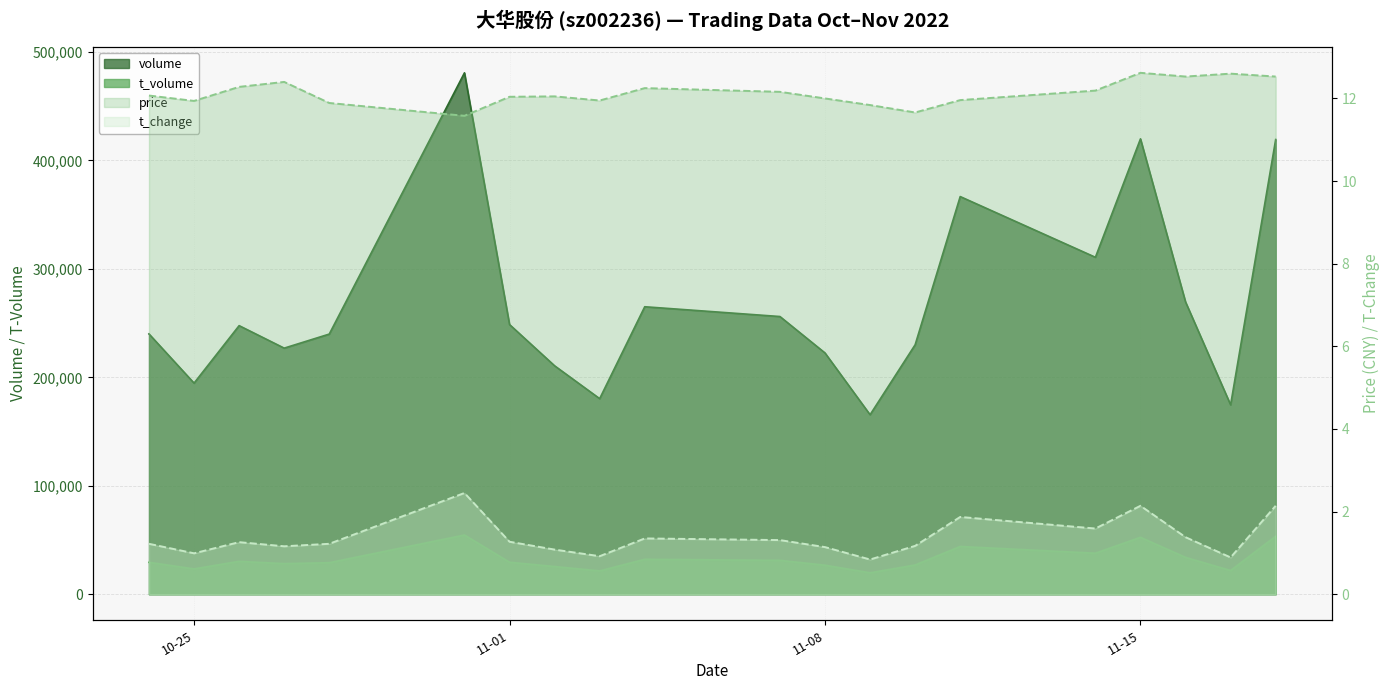

At how many categories does at least one series exceed 345321?

4